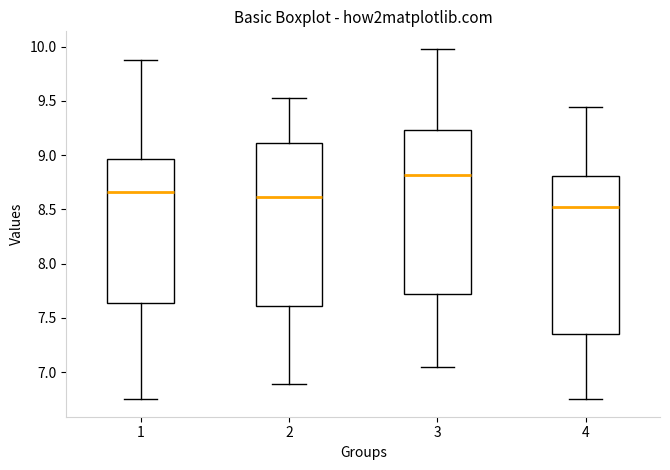

Where is the upper edge of the box at x = 3 on the y-axis? The values are not printed on the chart, so give them approximately, as read against the axis.

9.25